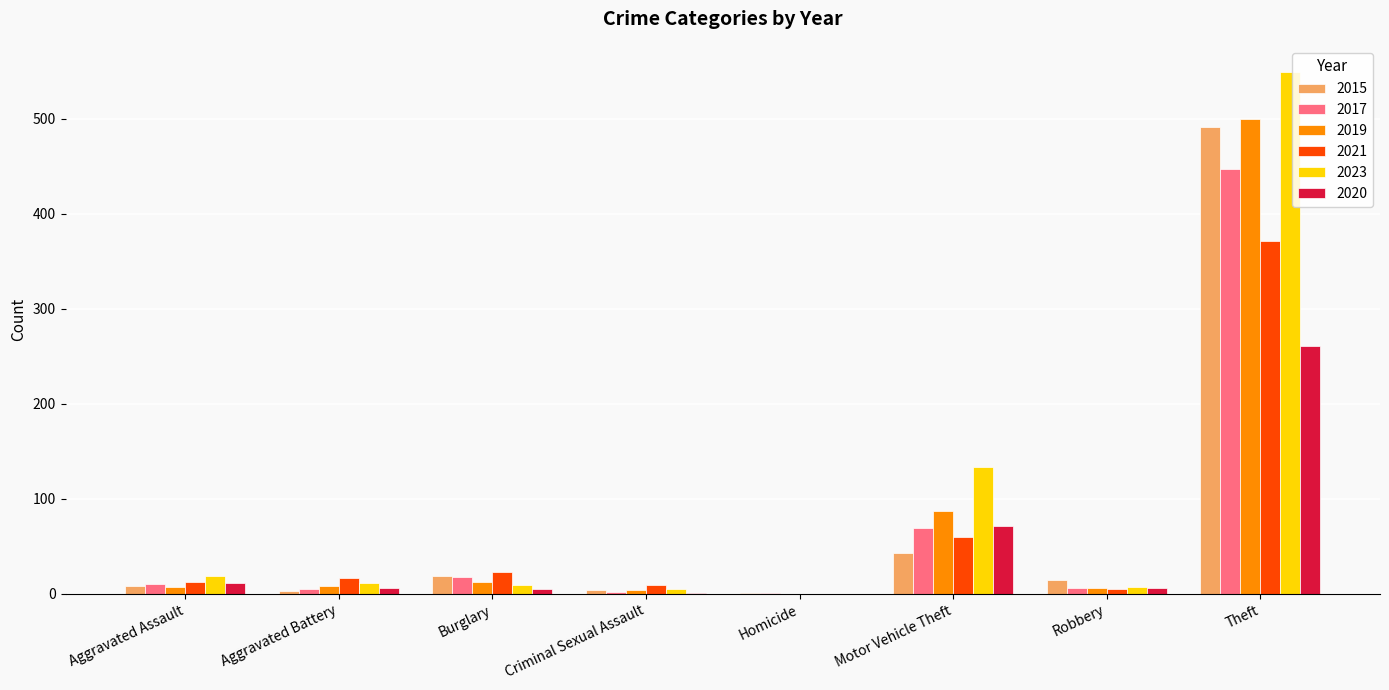

The 2021 series shows 371 at Theft. True or false?

True